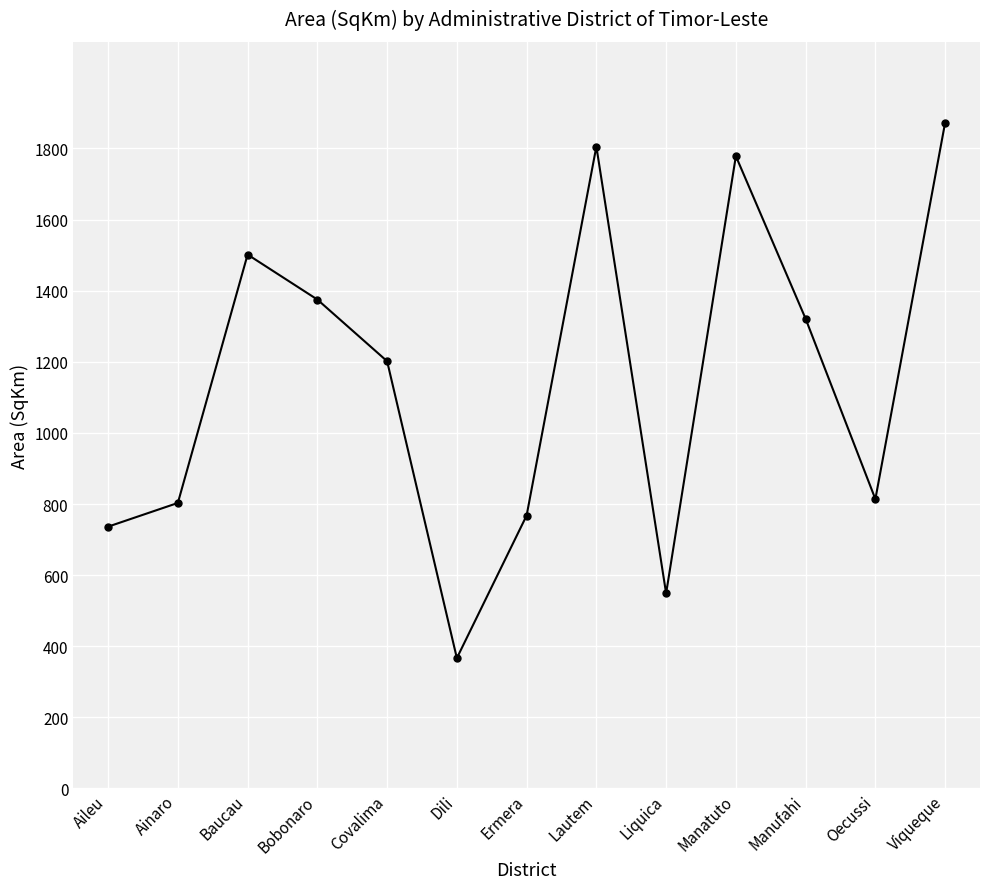

Is this an area chart (filled region under the line)?

No